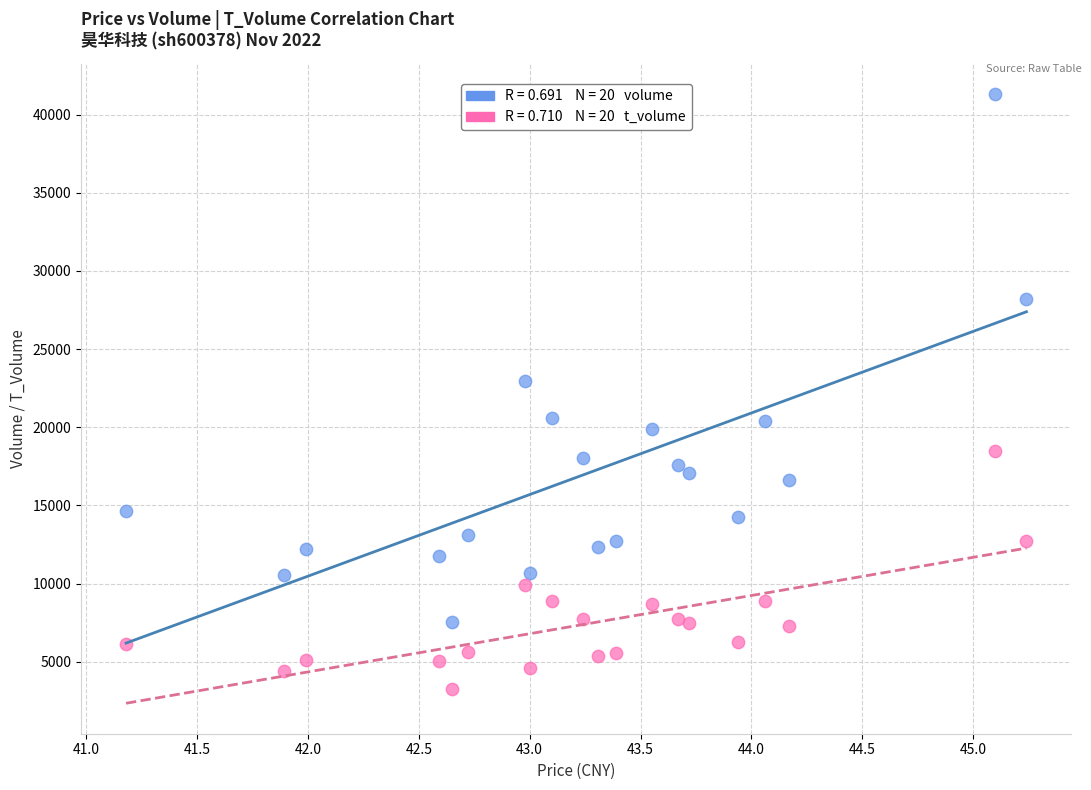

Across all series, what Y value is closest to 22272?

22980